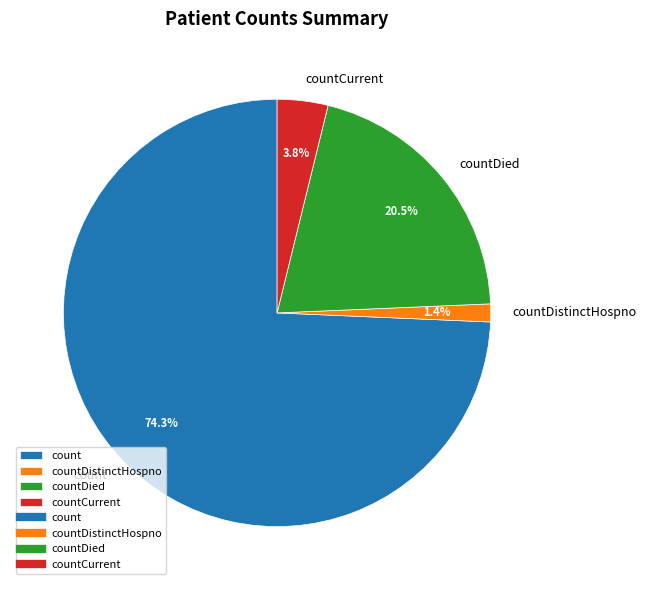

Which category accounts for the majority?

count